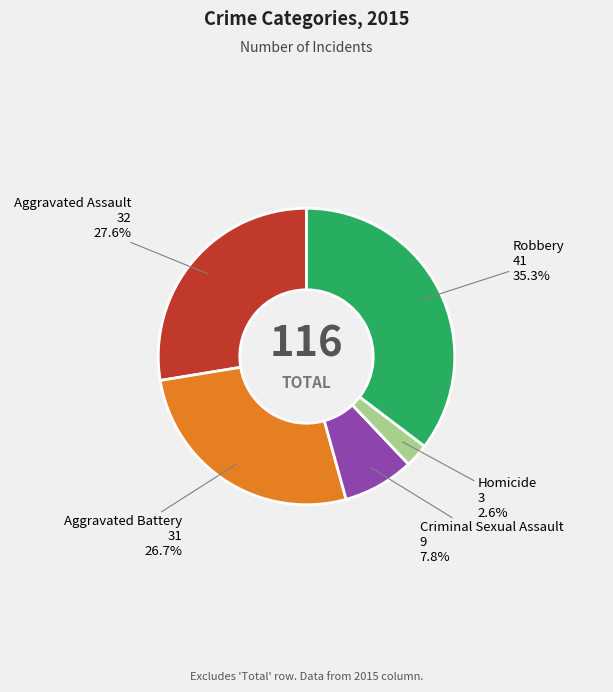

Is there any slice that represents more than half of the pie?

No